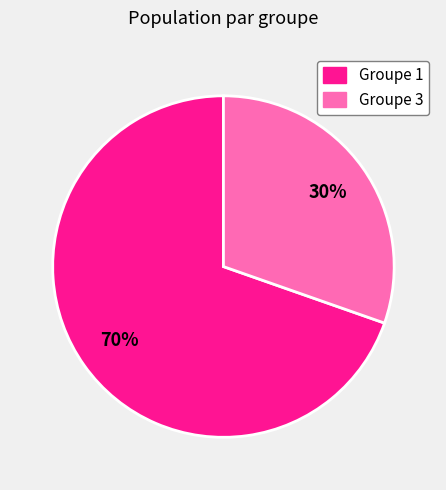

To the nearest percent, what is the average slice percentage?

50%